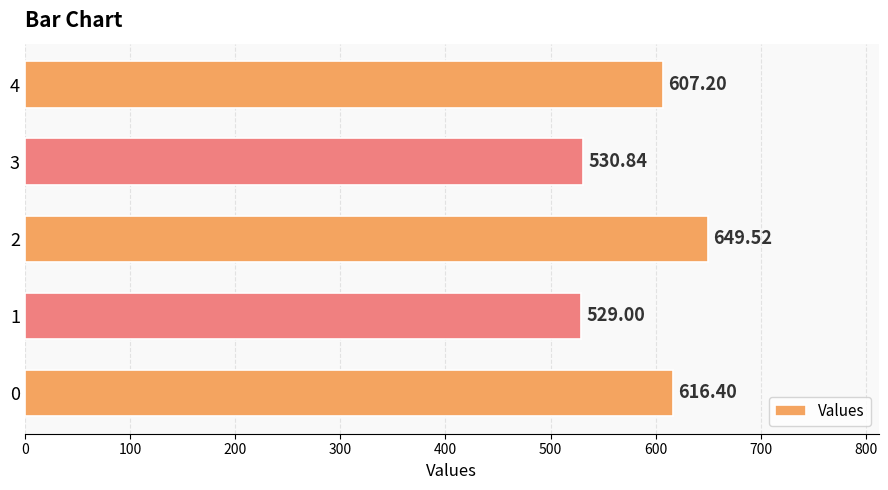

Rank the categories by value from highest to lowest.

2, 0, 4, 3, 1